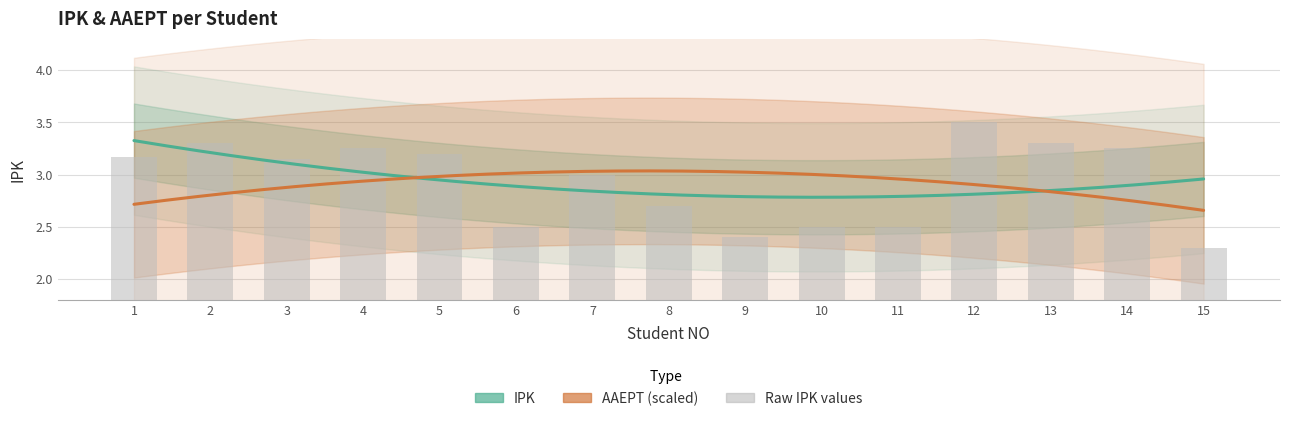

List the labels in order of value, largest first.

12, 2, 13, 4, 14, 5, 1, 3, 7, 8, 6, 10, 11, 9, 15